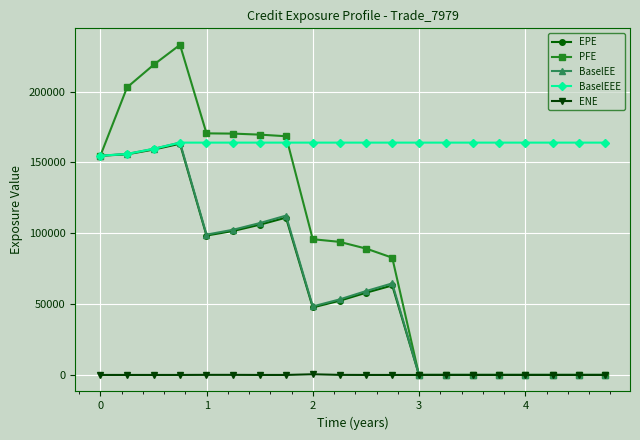

What is the minimum value for BaselEEE?

154766.0